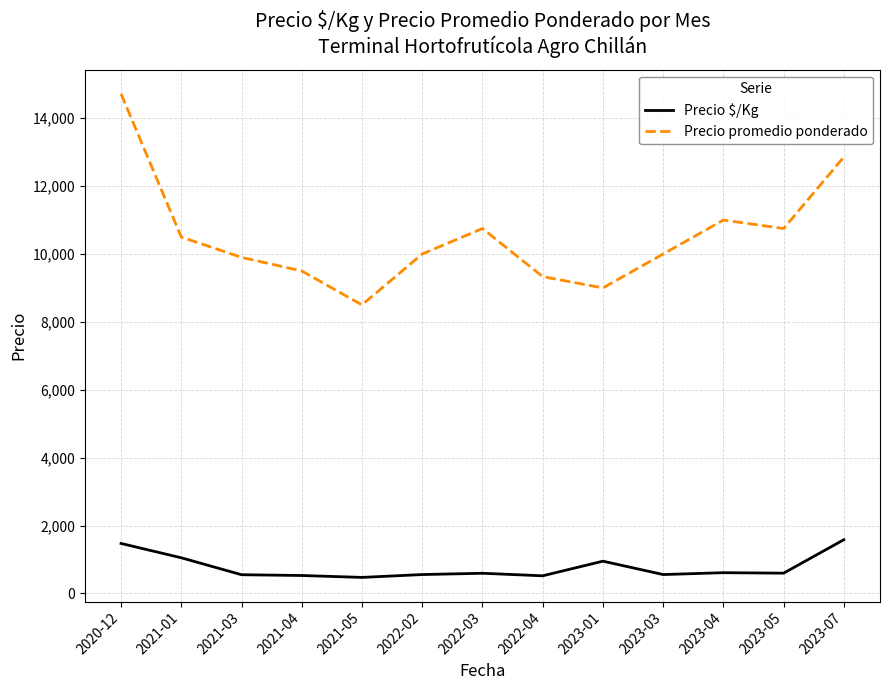

What position from the left is 2023-07?

13